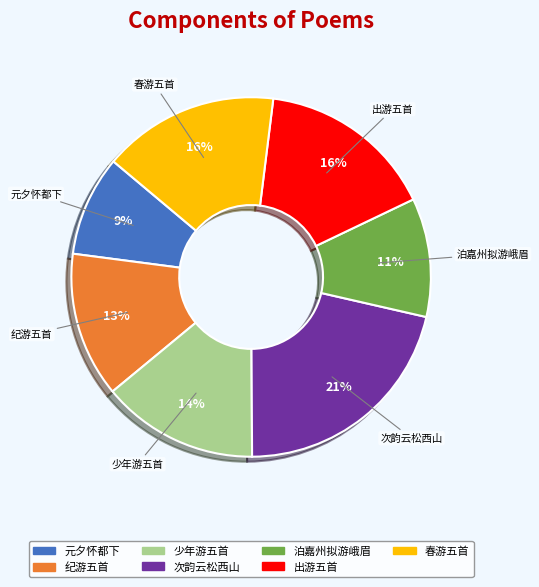

To the nearest percent, what is the difference between the largest and smallest slice percentages?

12%